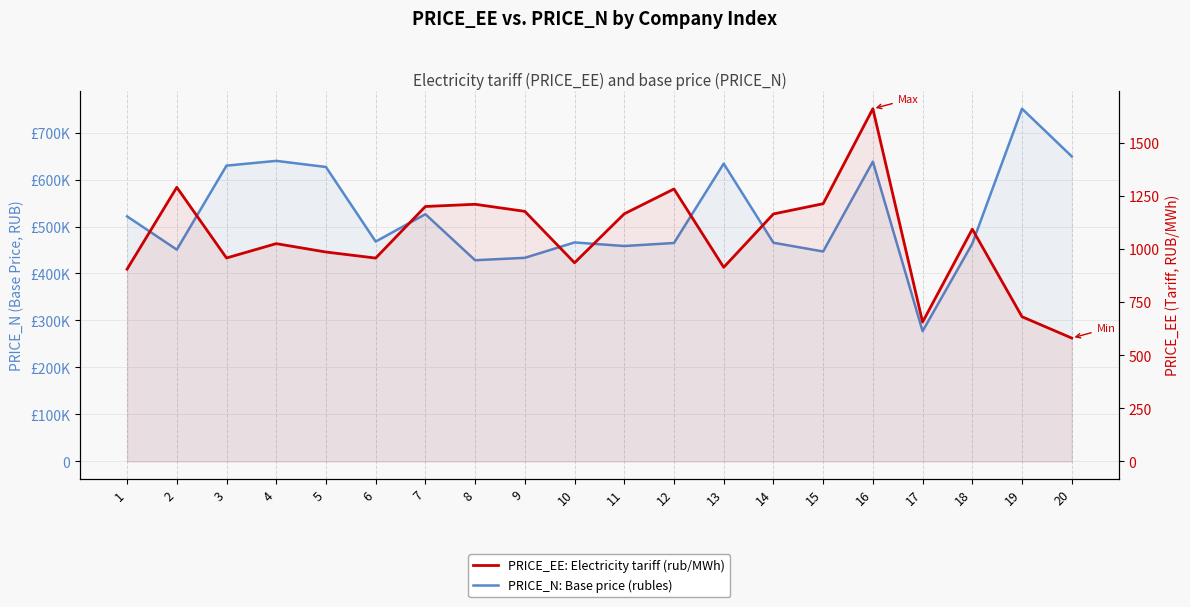

What is the minimum value for PRICE_N: Base price (rubles)?

277312.8